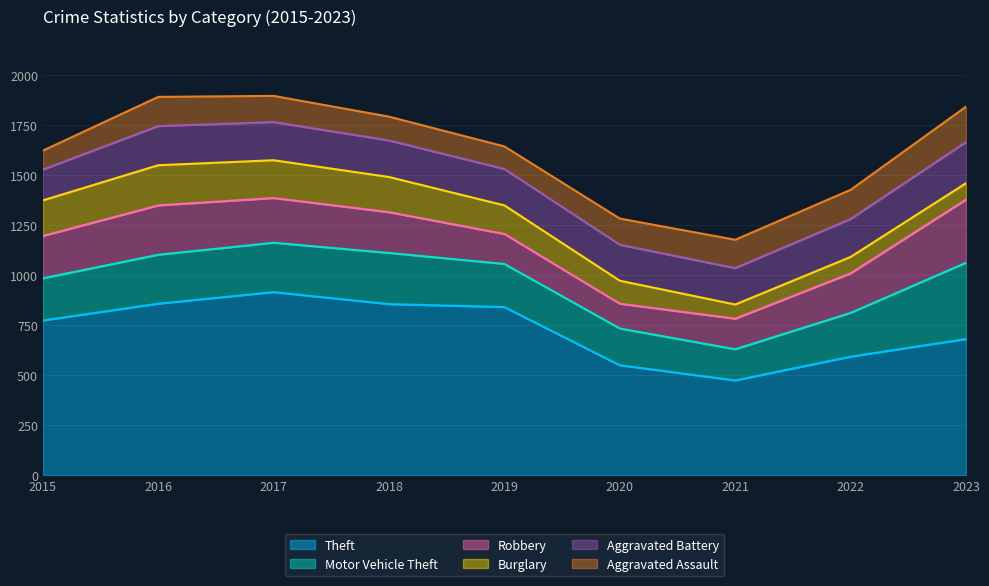

Reading left to right, list all the values displayed in this chart.

Theft: 2015=774	2016=858	2017=916	2018=856	2019=841	2020=550	2021=474	2022=593	2023=681
Motor Vehicle Theft: 2015=211	2016=245	2017=247	2018=256	2019=216	2020=184	2021=156	2022=219	2023=382
Robbery: 2015=212	2016=247	2017=224	2018=204	2019=150	2020=124	2021=153	2022=198	2023=316
Burglary: 2015=178	2016=201	2017=189	2018=176	2019=143	2020=115	2021=71	2022=82	2023=82
Aggravated Battery: 2015=154	2016=196	2017=191	2018=183	2019=182	2020=180	2021=182	2022=190	2023=206
Aggravated Assault: 2015=95	2016=146	2017=131	2018=119	2019=113	2020=131	2021=142	2022=146	2023=177